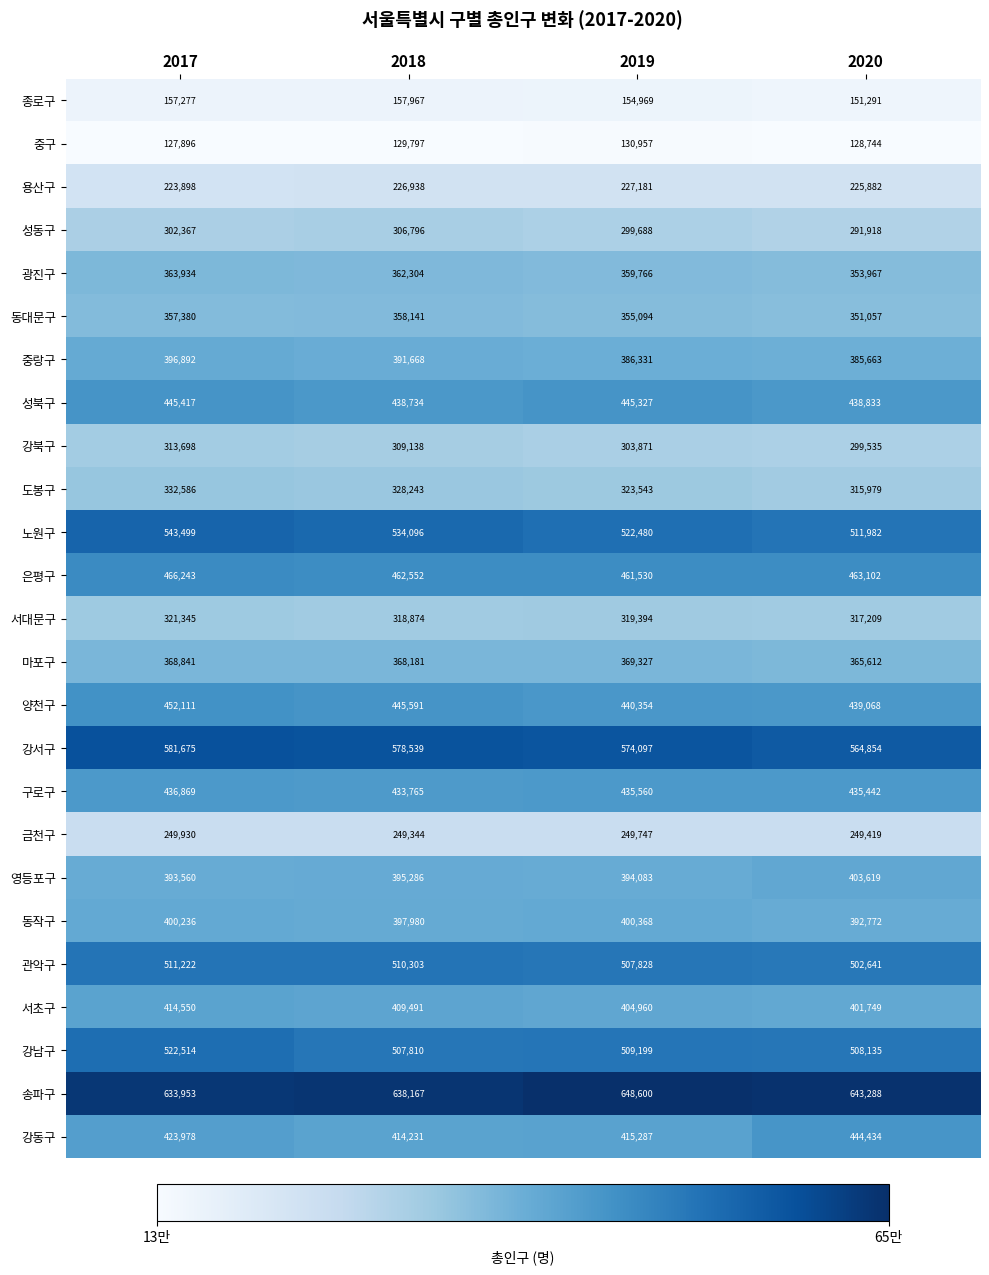

What is the sum of all 동대문구 values?

1421672